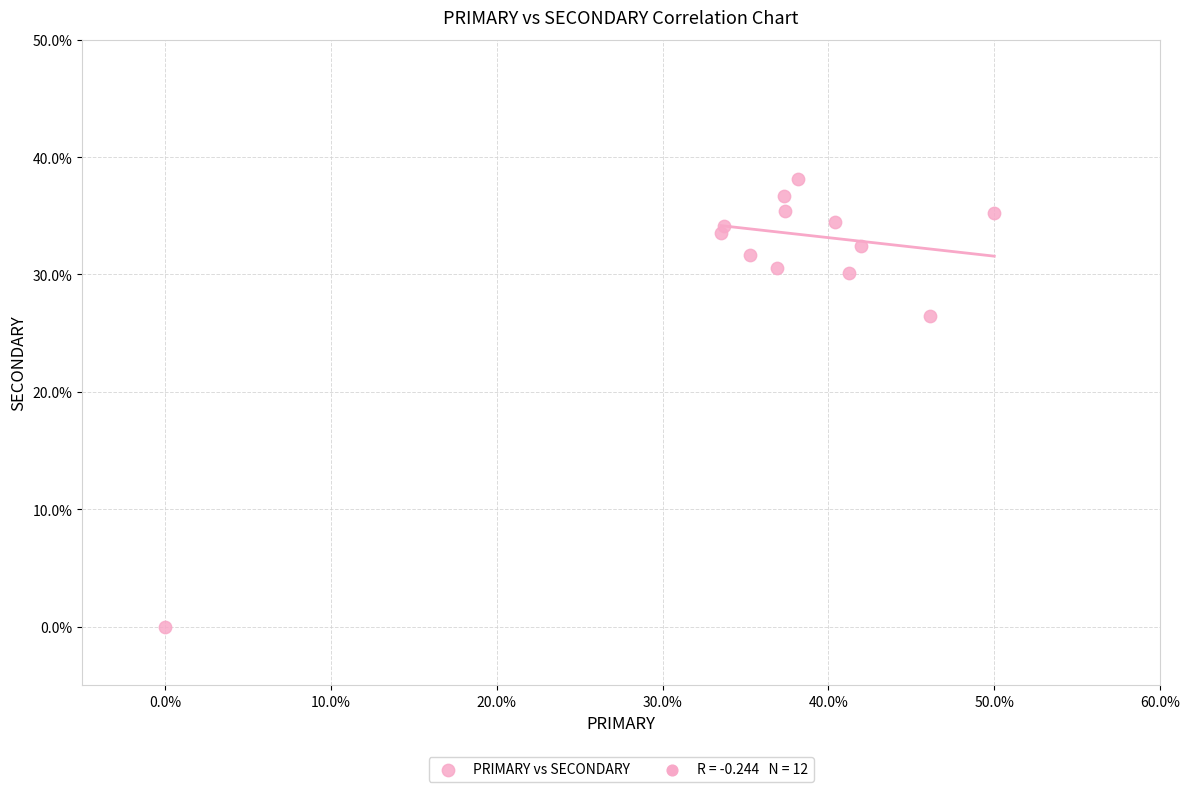

What Y value in the scatter plot is closest to 19?

26.5